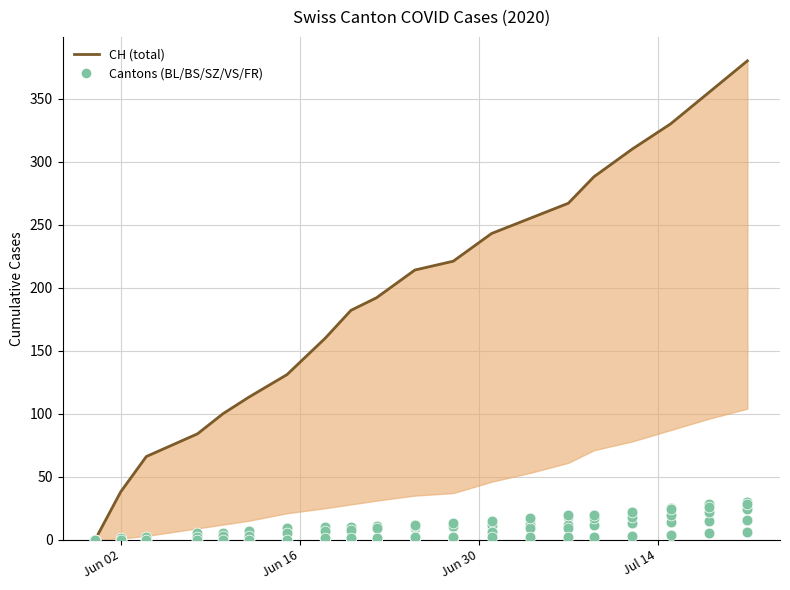

Which series has the largest total across all categories?

CH